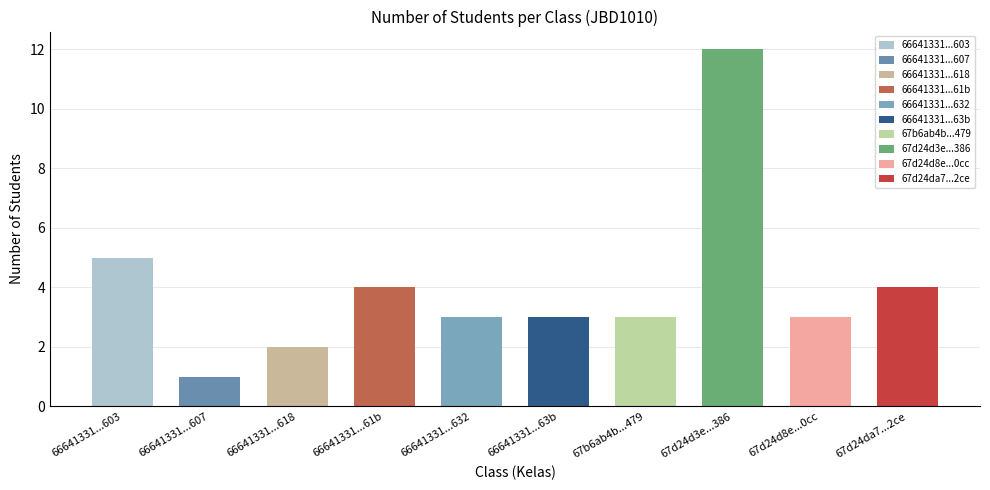

What is the sum of all values?

40